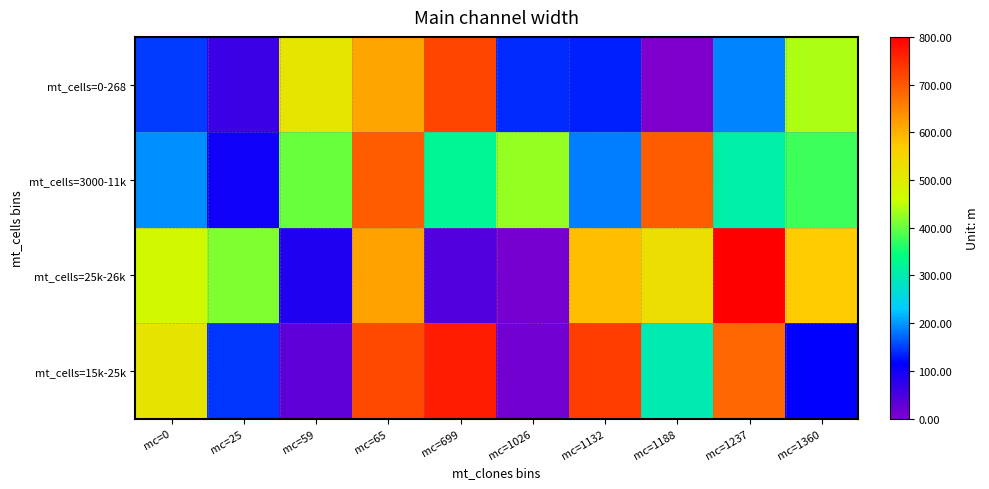

Reading left to right, transcribe all the data shown in this chart.

mt_cells=0-268: mc=0=148.9	mc=25=59.4	mc=59=514.0	mc=65=613.1	mc=699=720.5	mc=1026=138.1	mc=1132=133.0	mc=1188=0.0	mc=1237=188.7	mc=1360=440.0
mt_cells=3000-11k: mc=0=194.1	mc=25=100.2	mc=59=401.0	mc=65=694.9	mc=699=324.0	mc=1026=428.1	mc=1132=184.9	mc=1188=695.6	mc=1237=306.7	mc=1360=377.1
mt_cells=25k-26k: mc=0=470.8	mc=25=415.0	mc=59=85.1	mc=65=616.6	mc=699=41.0	mc=1026=11.3	mc=1132=586.4	mc=1188=530.6	mc=1237=800.0	mc=1360=571.8
mt_cells=15k-25k: mc=0=516.1	mc=25=146.3	mc=59=30.6	mc=65=715.7	mc=699=765.9	mc=1026=14.5	mc=1132=728.4	mc=1188=298.8	mc=1237=682.5	mc=1360=112.7